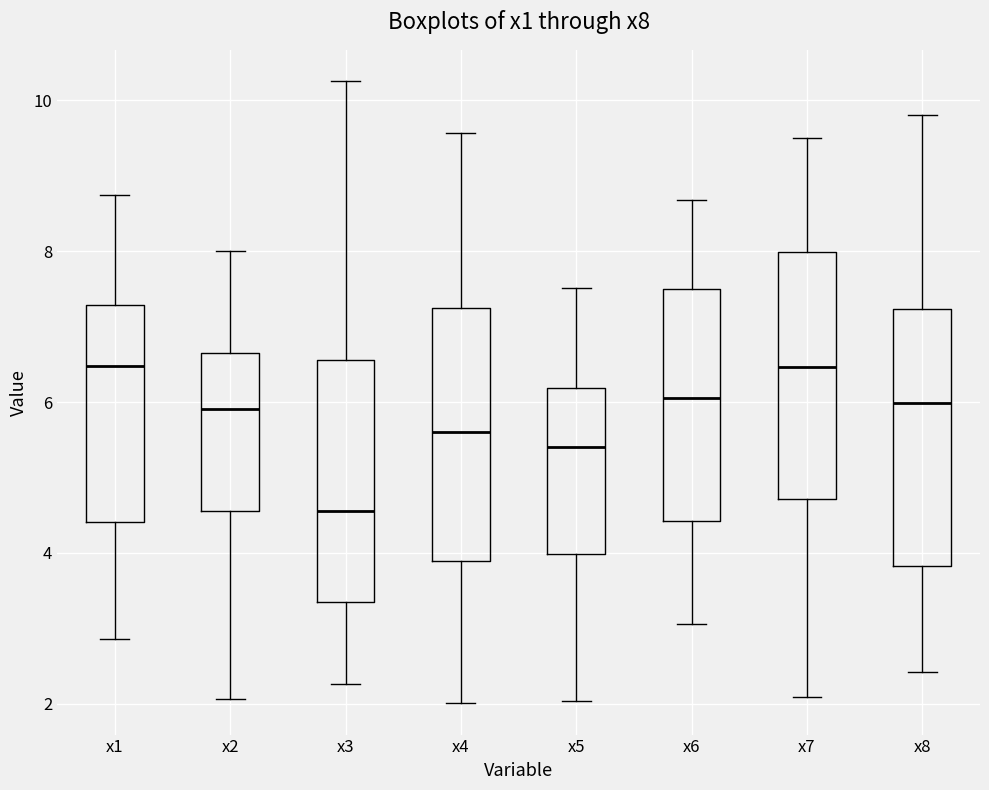

Reading left to right, transcribe this box plot: for each box, give where its median line is, the range the box spans, and where its two whiskers end, as read against the y-axis. The values are not printed on the chart, so give them approximately, as read against the axis.

x1: median 6.4, box 4.4 to 7.2, whiskers 2.8 to 8.8
x2: median 6.0, box 4.6 to 6.6, whiskers 2.0 to 8.0
x3: median 4.6, box 3.4 to 6.6, whiskers 2.2 to 10.2
x4: median 5.6, box 3.8 to 7.2, whiskers 2.0 to 9.6
x5: median 5.4, box 4.0 to 6.2, whiskers 2.0 to 7.6
x6: median 6.0, box 4.4 to 7.6, whiskers 3.0 to 8.6
x7: median 6.4, box 4.8 to 8.0, whiskers 2.0 to 9.6
x8: median 6.0, box 3.8 to 7.2, whiskers 2.4 to 9.8